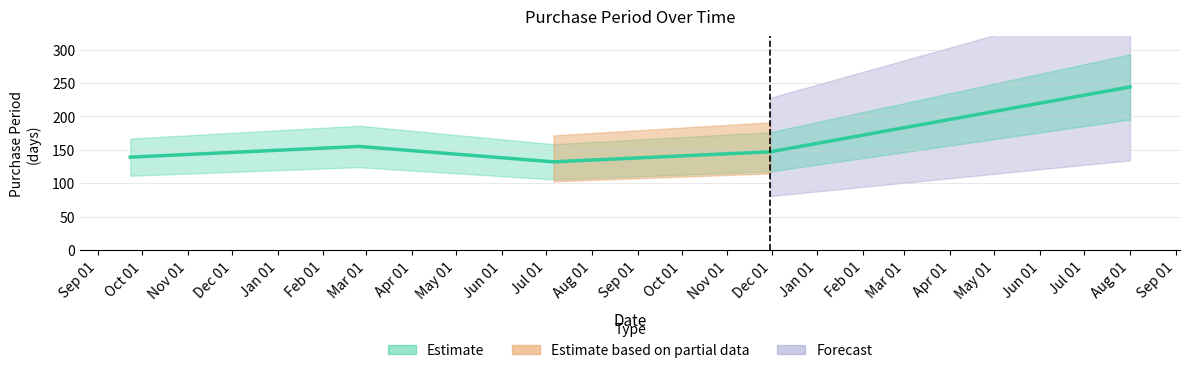

How many categories are shown in the chart?

5